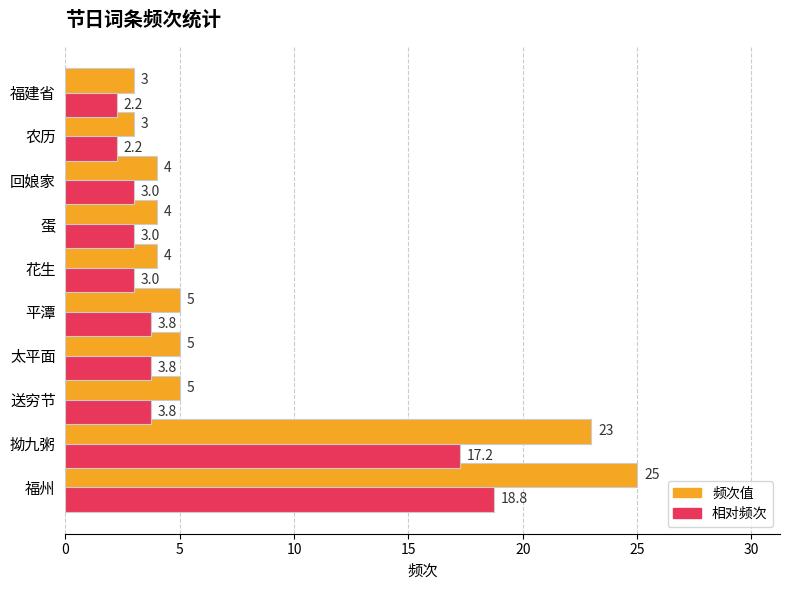

Is it true that 频次值 equals 4.0 at 农历?

False